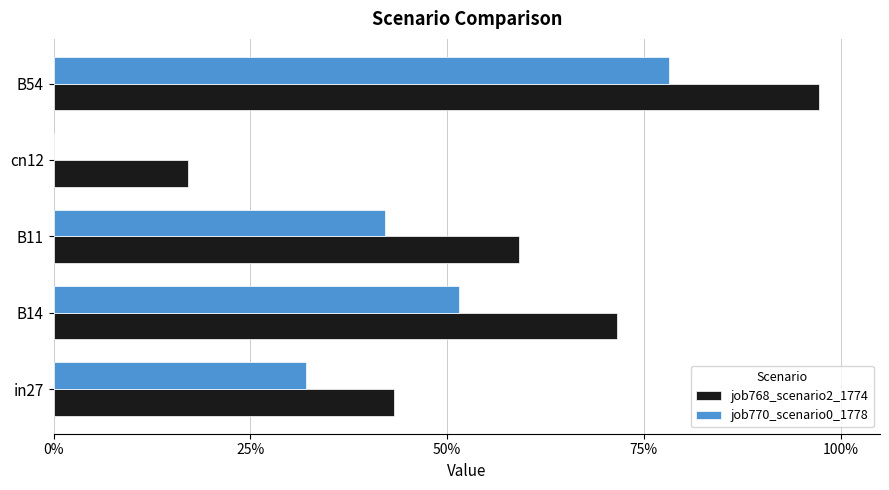

What is the average value of the job770_scenario0_1778 series?

0.4